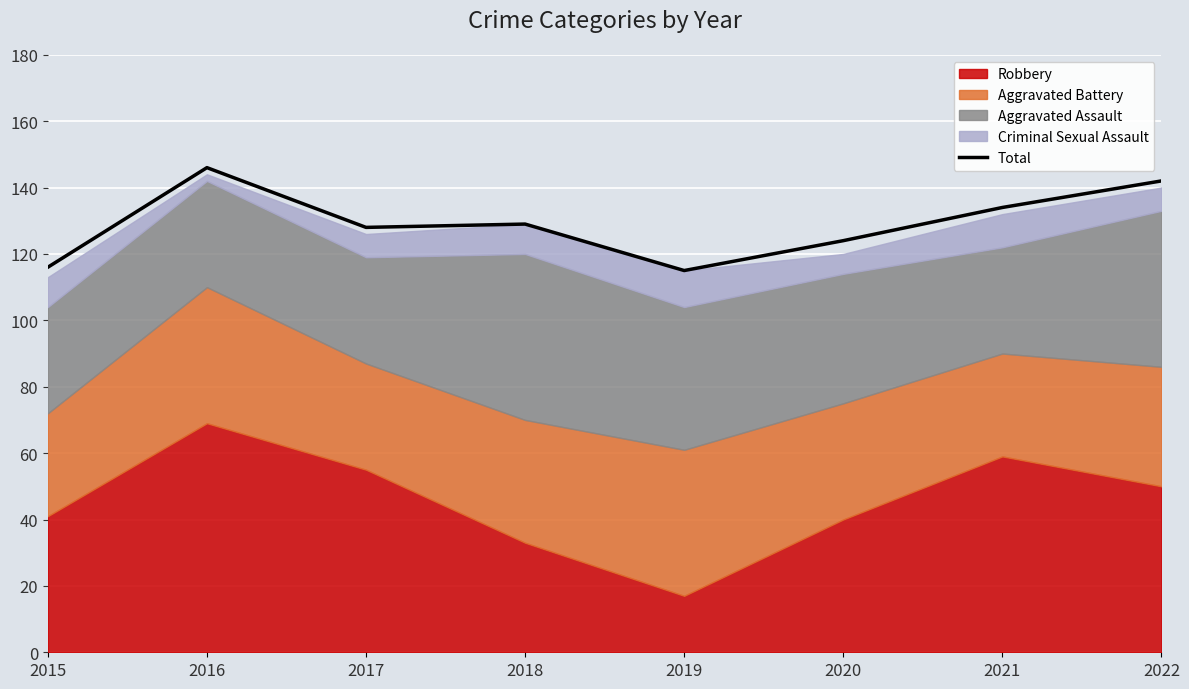

How many lines are shown in the chart?

1